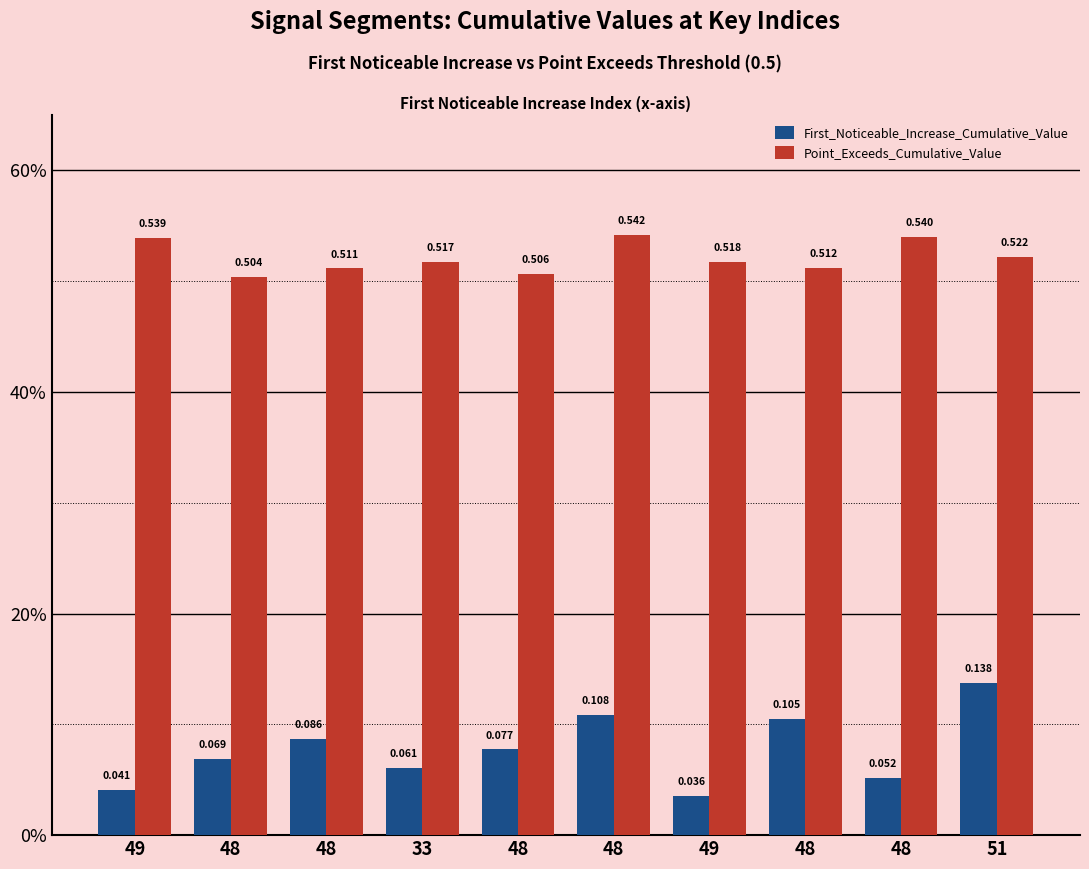

What are all the series names shown in the legend?

First_Noticeable_Increase_Cumulative_Value, Point_Exceeds_Cumulative_Value